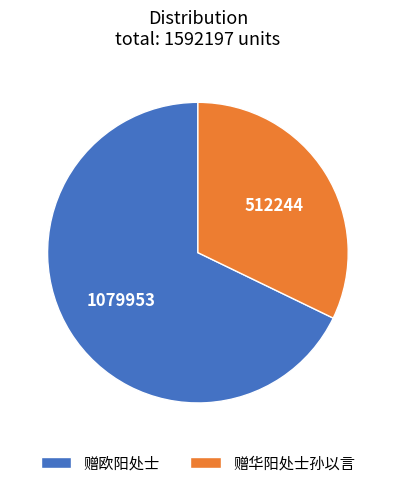

Rank the categories by value from highest to lowest.

赠欧阳处士, 赠华阳处士孙以言